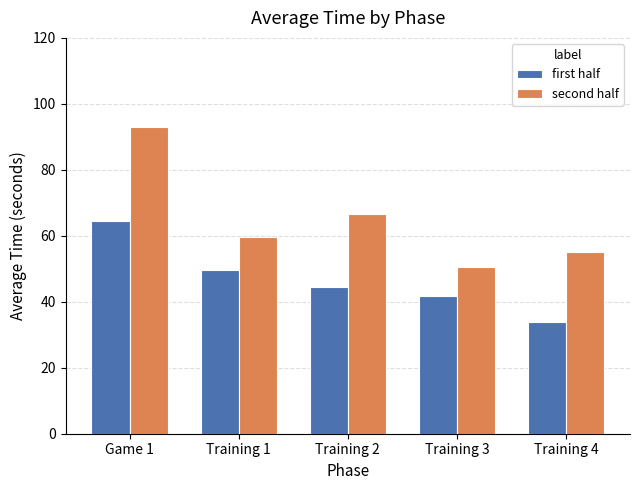

The second half series shows 62.9 at Game 1. True or false?

False